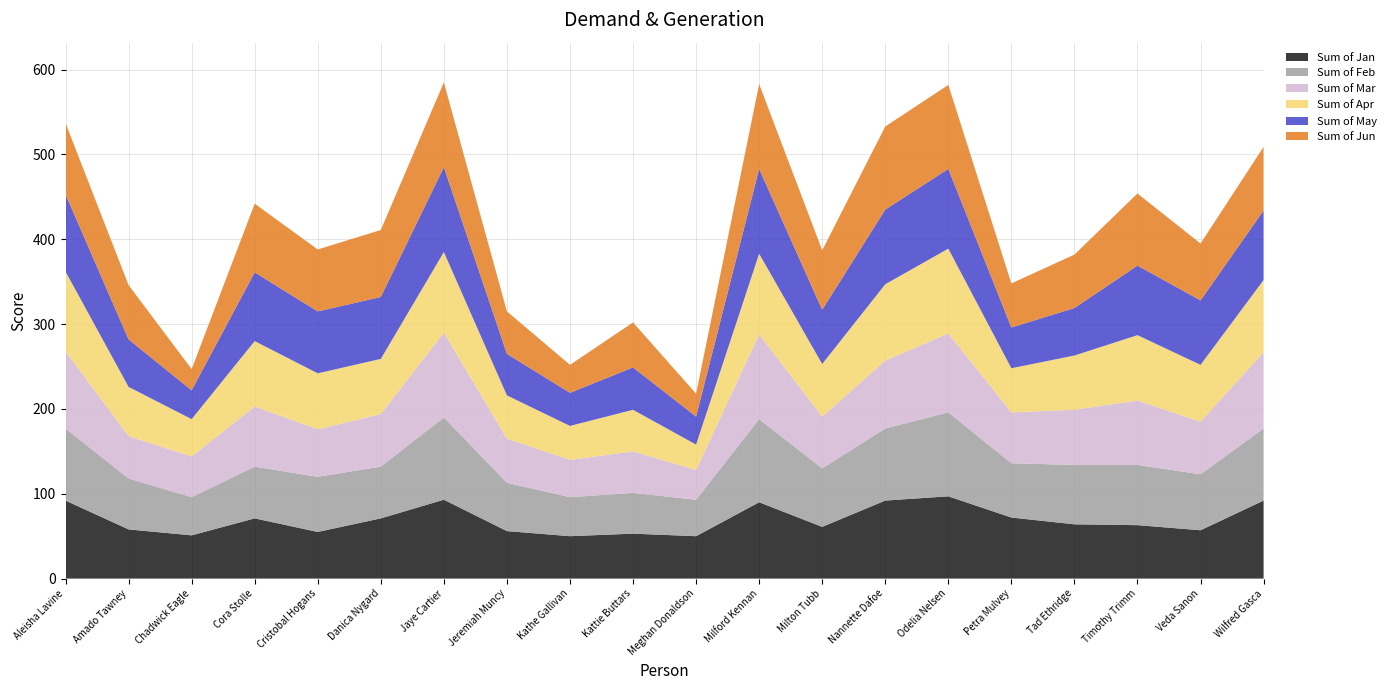

Reading left to right, extract all data points from this chart.

Sum of Jan: Aleisha Lavine=92	Amado Tawney=58	Chadwick Eagle=51	Cora Stolle=71	Cristobal Hogans=55	Danica Nygard=71	Jaye Cartier=93	Jeremiah Muncy=56	Kathe Gallivan=50	Kattie Buttars=53	Meghan Donaldson=50	Milford Kennan=90	Milton Tubb=61	Nannette Dafoe=92	Odelia Nelsen=97	Petra Mulvey=72	Tad Ethridge=64	Timothy Trimm=63	Veda Sanon=57	Wilfred Gasca=92
Sum of Feb: Aleisha Lavine=85	Amado Tawney=60	Chadwick Eagle=45	Cora Stolle=61	Cristobal Hogans=65	Danica Nygard=61	Jaye Cartier=97	Jeremiah Muncy=57	Kathe Gallivan=46	Kattie Buttars=48	Meghan Donaldson=43	Milford Kennan=98	Milton Tubb=69	Nannette Dafoe=85	Odelia Nelsen=99	Petra Mulvey=64	Tad Ethridge=70	Timothy Trimm=71	Veda Sanon=66	Wilfred Gasca=85
Sum of Mar: Aleisha Lavine=91	Amado Tawney=50	Chadwick Eagle=48	Cora Stolle=71	Cristobal Hogans=56	Danica Nygard=62	Jaye Cartier=100	Jeremiah Muncy=52	Kathe Gallivan=44	Kattie Buttars=49	Meghan Donaldson=35	Milford Kennan=100	Milton Tubb=61	Nannette Dafoe=80	Odelia Nelsen=93	Petra Mulvey=60	Tad Ethridge=65	Timothy Trimm=76	Veda Sanon=62	Wilfred Gasca=90
Sum of Apr: Aleisha Lavine=94	Amado Tawney=58	Chadwick Eagle=44	Cora Stolle=77	Cristobal Hogans=66	Danica Nygard=65	Jaye Cartier=95	Jeremiah Muncy=51	Kathe Gallivan=40	Kattie Buttars=49	Meghan Donaldson=30	Milford Kennan=95	Milton Tubb=62	Nannette Dafoe=90	Odelia Nelsen=100	Petra Mulvey=52	Tad Ethridge=64	Timothy Trimm=77	Veda Sanon=67	Wilfred Gasca=85
Sum of May: Aleisha Lavine=91	Amado Tawney=56	Chadwick Eagle=34	Cora Stolle=81	Cristobal Hogans=73	Danica Nygard=73	Jaye Cartier=100	Jeremiah Muncy=49	Kathe Gallivan=39	Kattie Buttars=50	Meghan Donaldson=33	Milford Kennan=100	Milton Tubb=64	Nannette Dafoe=88	Odelia Nelsen=94	Petra Mulvey=48	Tad Ethridge=56	Timothy Trimm=82	Veda Sanon=76	Wilfred Gasca=82
Sum of Jun: Aleisha Lavine=84	Amado Tawney=64	Chadwick Eagle=25	Cora Stolle=81	Cristobal Hogans=73	Danica Nygard=79	Jaye Cartier=100	Jeremiah Muncy=50	Kathe Gallivan=33	Kattie Buttars=53	Meghan Donaldson=27	Milford Kennan=100	Milton Tubb=70	Nannette Dafoe=98	Odelia Nelsen=99	Petra Mulvey=52	Tad Ethridge=63	Timothy Trimm=85	Veda Sanon=67	Wilfred Gasca=75